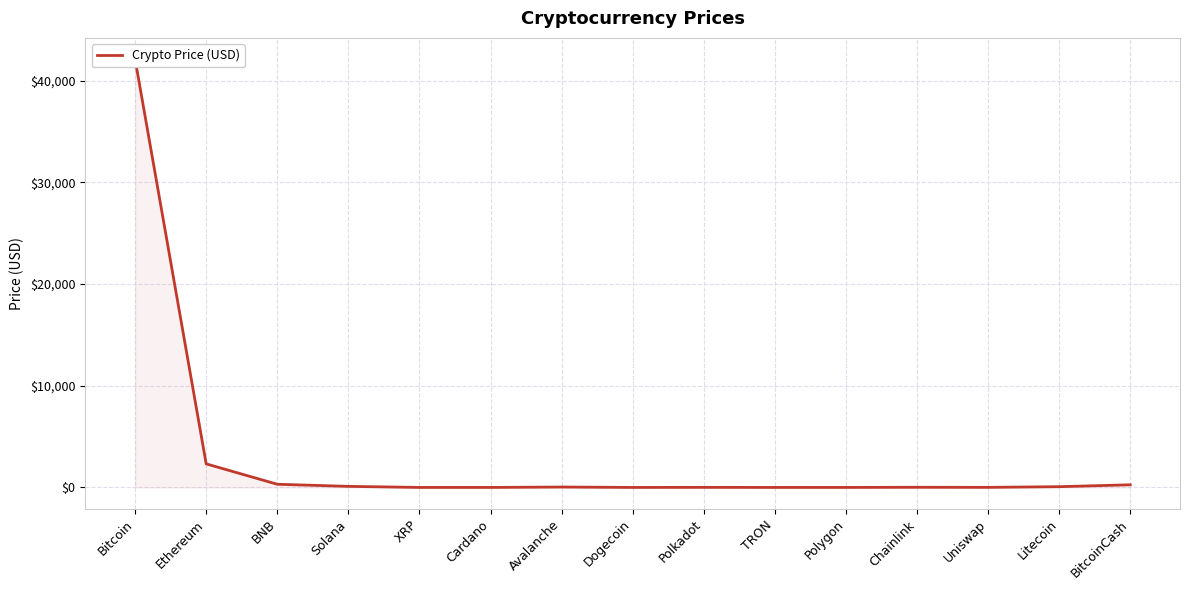

Between Bitcoin and TRON, which is larger?

Bitcoin